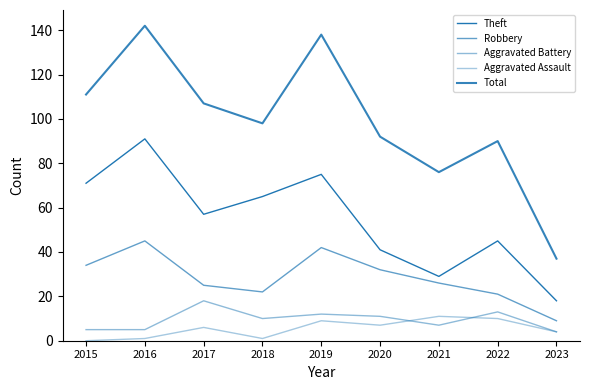

Is this an area chart (filled region under the line)?

No